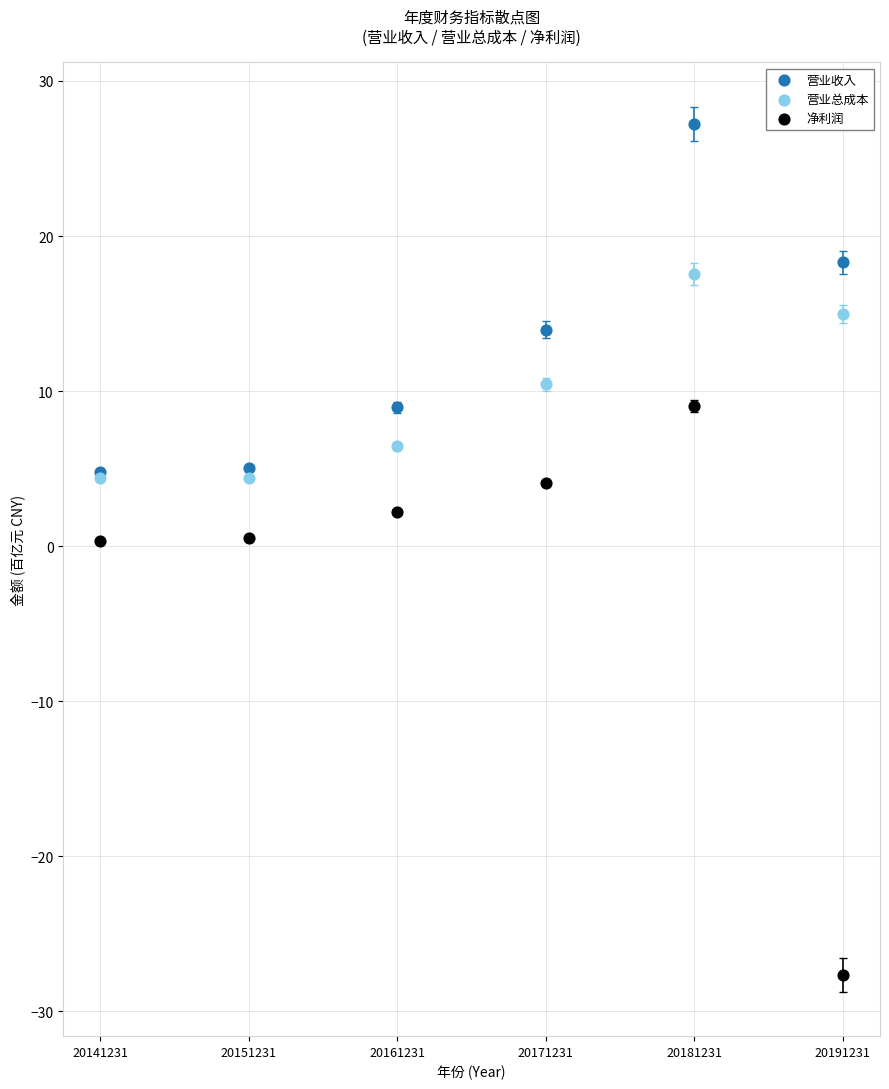

Which series has the largest Y range (max minus min)?

净利润